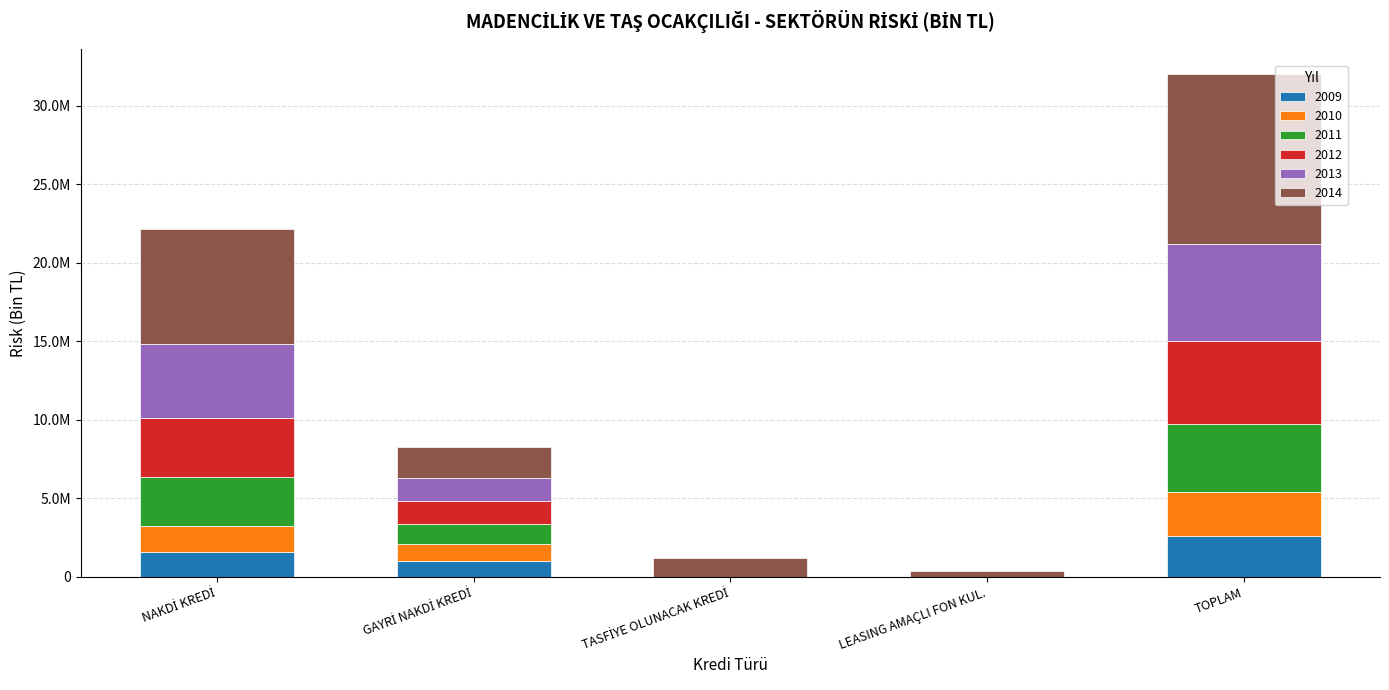

What are all the series names shown in the legend?

2009, 2010, 2011, 2012, 2013, 2014